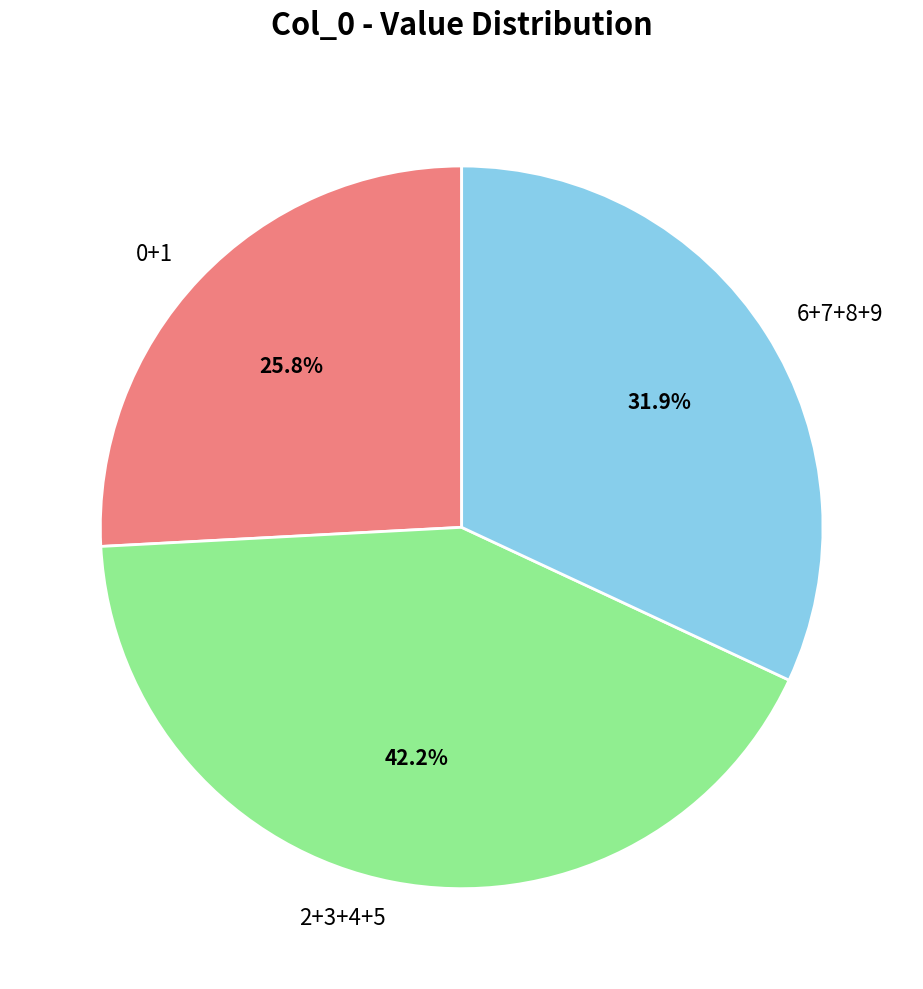

What is the smallest slice in the pie chart?

0+1